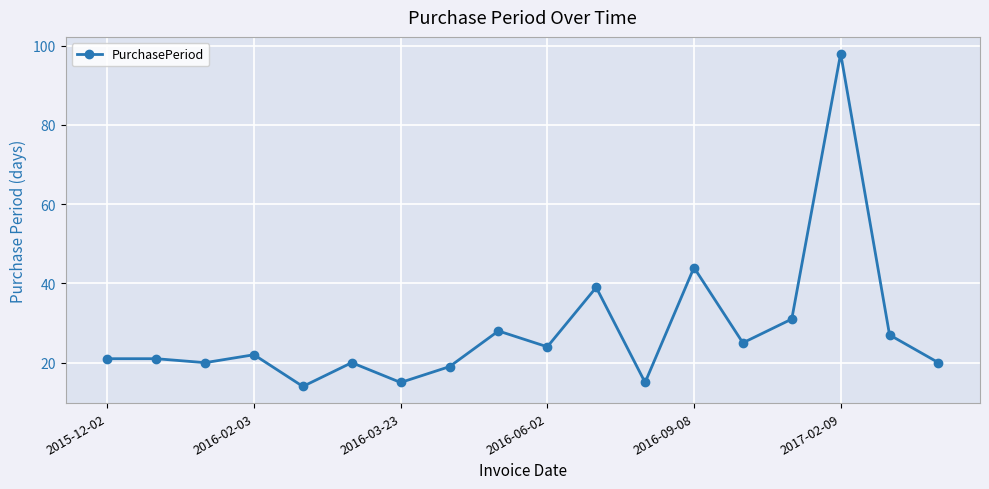

What is the greatest value displayed?

98